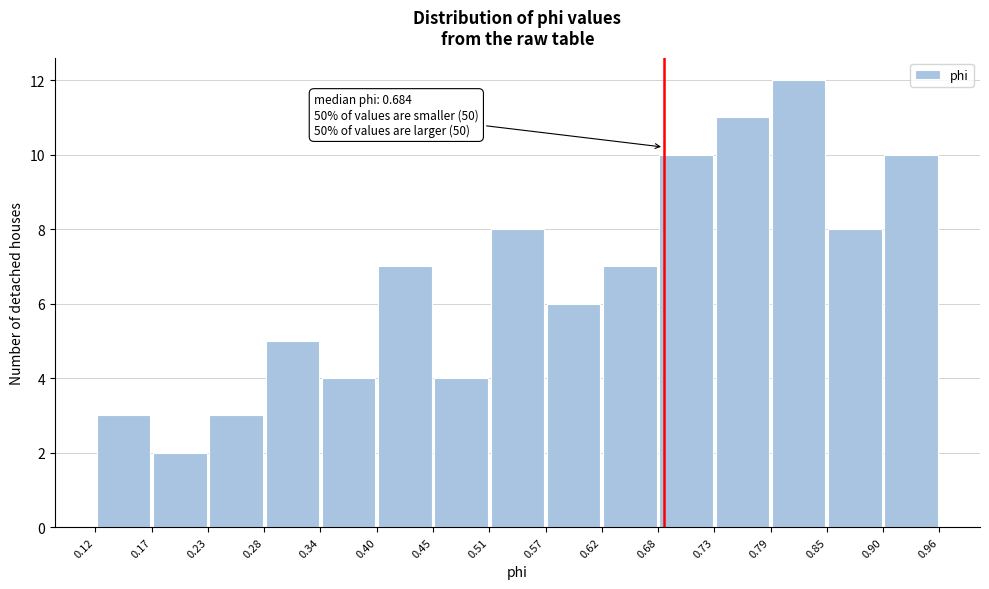

Which range on the x-axis has the tallest bar?

0.79 to 0.85